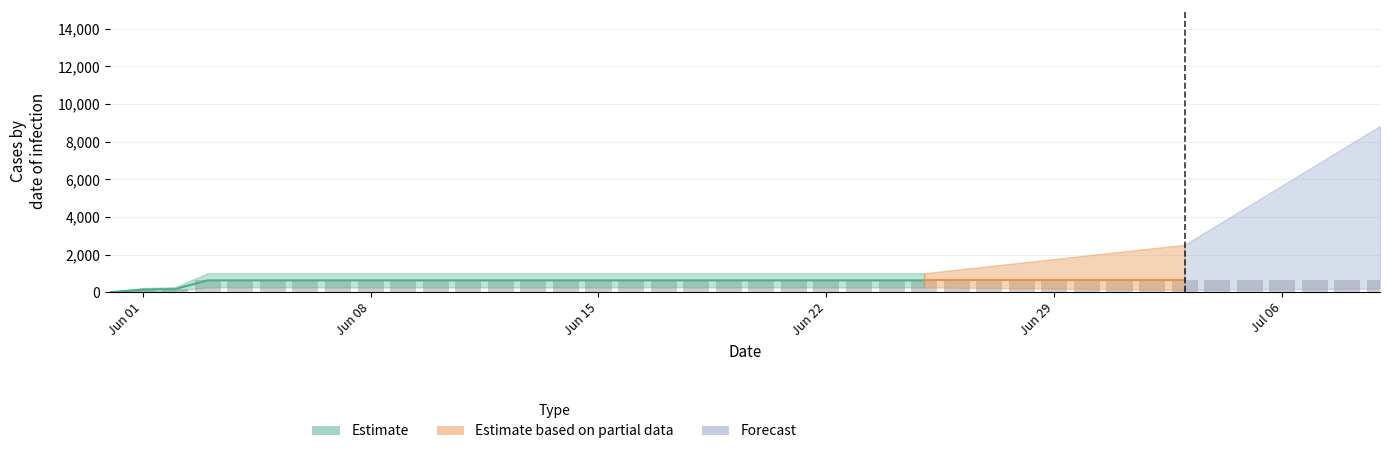

The value at 2020-06-05 is 1119. True or false?

False